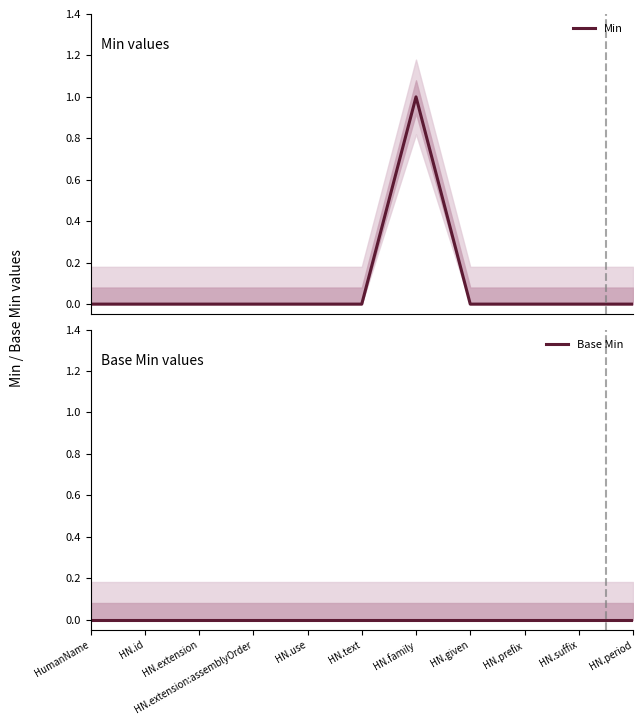

How many data points in Min are above 0?

1